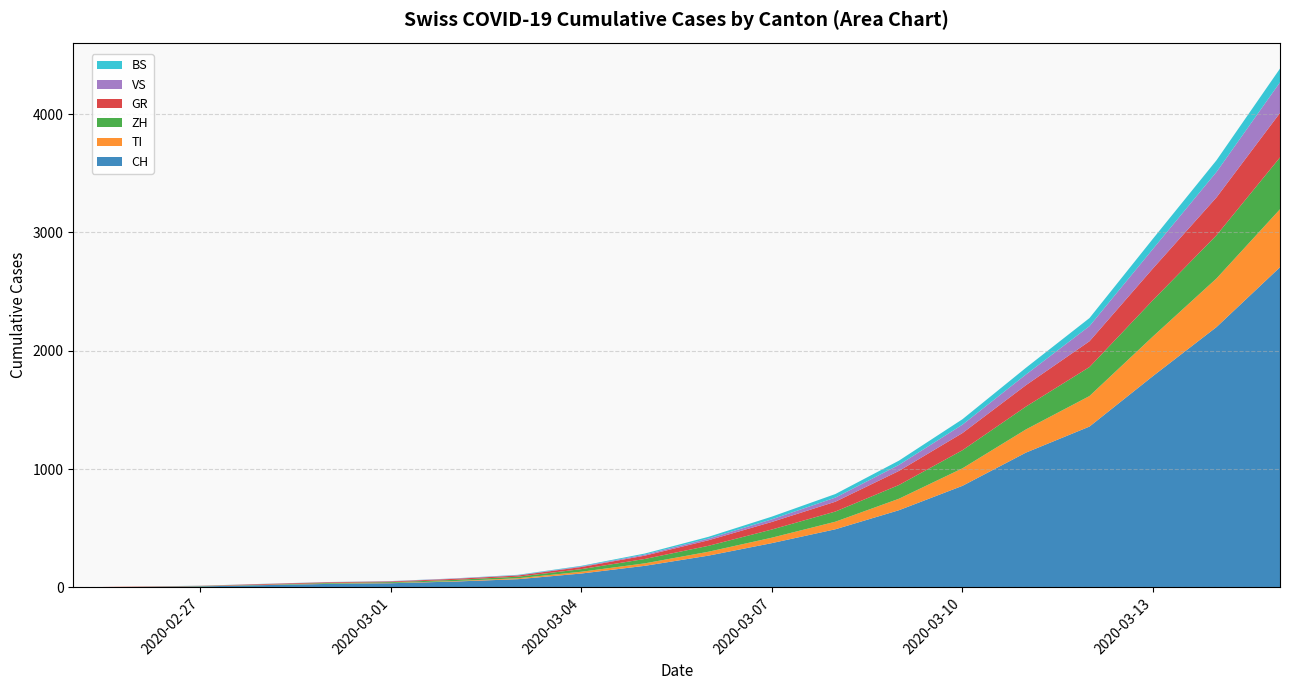

Reading left to right, transcribe all the data shown in this chart.

CH: 2020-02-25=0	2020-02-26=4	2020-02-27=8	2020-02-28=19	2020-02-29=29	2020-03-01=35	2020-03-02=49	2020-03-03=69	2020-03-04=117	2020-03-05=182	2020-03-06=268	2020-03-07=374	2020-03-08=491	2020-03-09=652	2020-03-10=858	2020-03-11=1139	2020-03-12=1359	2020-03-13=1786	2020-03-14=2200	2020-03-15=2706
TI: 2020-02-25=0	2020-02-26=1	2020-02-27=1	2020-02-28=1	2020-02-29=2	2020-03-01=2	2020-03-02=4	2020-03-03=8	2020-03-04=15	2020-03-05=21	2020-03-06=33	2020-03-07=46	2020-03-08=64	2020-03-09=97	2020-03-10=148	2020-03-11=196	2020-03-12=258	2020-03-13=335	2020-03-14=411	2020-03-15=490
ZH: 2020-02-25=0	2020-02-26=0	2020-02-27=2	2020-02-28=2	2020-02-29=6	2020-03-01=7	2020-03-02=10	2020-03-03=13	2020-03-04=22	2020-03-05=37	2020-03-06=50	2020-03-07=69	2020-03-08=86	2020-03-09=116	2020-03-10=153	2020-03-11=193	2020-03-12=245	2020-03-13=307	2020-03-14=365	2020-03-15=438
GR: 2020-02-25=0	2020-02-26=2	2020-02-27=2	2020-02-28=6	2020-02-29=6	2020-03-01=6	2020-03-02=9	2020-03-03=10	2020-03-04=18	2020-03-05=28	2020-03-06=47	2020-03-07=64	2020-03-08=83	2020-03-09=119	2020-03-10=145	2020-03-11=181	2020-03-12=218	2020-03-13=268	2020-03-14=320	2020-03-15=376
VS: 2020-02-25=0	2020-02-26=0	2020-02-27=0	2020-02-28=1	2020-02-29=1	2020-03-01=2	2020-03-02=3	2020-03-03=3	2020-03-04=5	2020-03-05=9	2020-03-06=14	2020-03-07=22	2020-03-08=35	2020-03-09=51	2020-03-10=71	2020-03-11=90	2020-03-12=128	2020-03-13=165	2020-03-14=215	2020-03-15=259
BS: 2020-02-25=0	2020-02-26=0	2020-02-27=1	2020-02-28=1	2020-02-29=1	2020-03-01=1	2020-03-02=1	2020-03-03=3	2020-03-04=5	2020-03-05=9	2020-03-06=15	2020-03-07=23	2020-03-08=30	2020-03-09=36	2020-03-10=46	2020-03-11=57	2020-03-12=68	2020-03-13=86	2020-03-14=99	2020-03-15=116